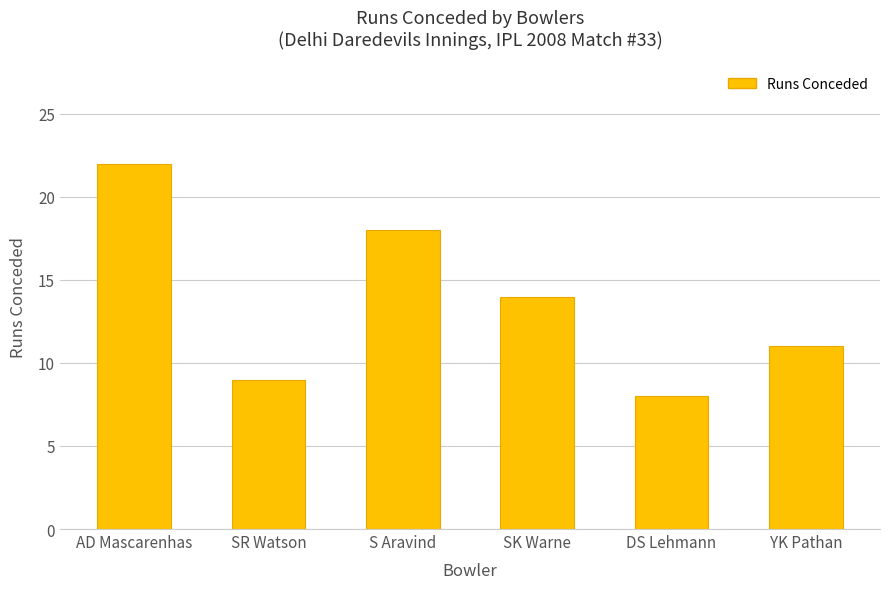

Reading right to left, list all the values displayed in this chart.

YK Pathan=11	DS Lehmann=8	SK Warne=14	S Aravind=18	SR Watson=9	AD Mascarenhas=22